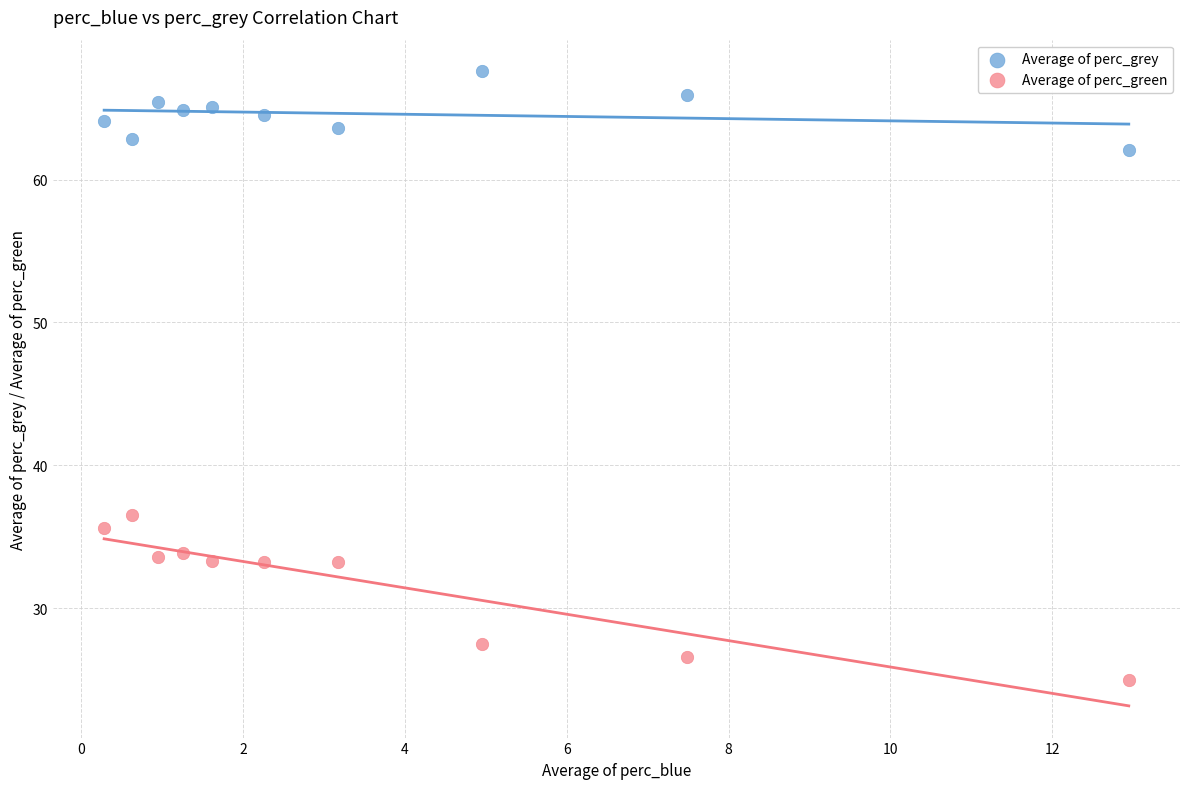

In the Average of perc_green series, what Y value is closest to 30?

27.5